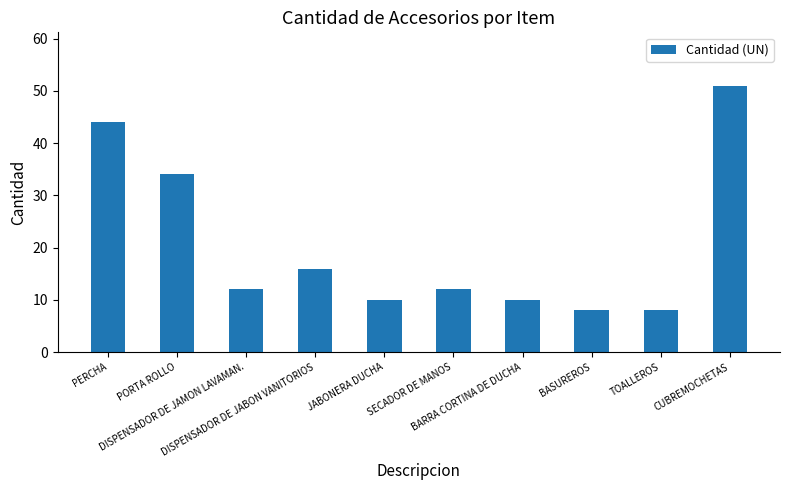

What is the smallest value displayed?

8